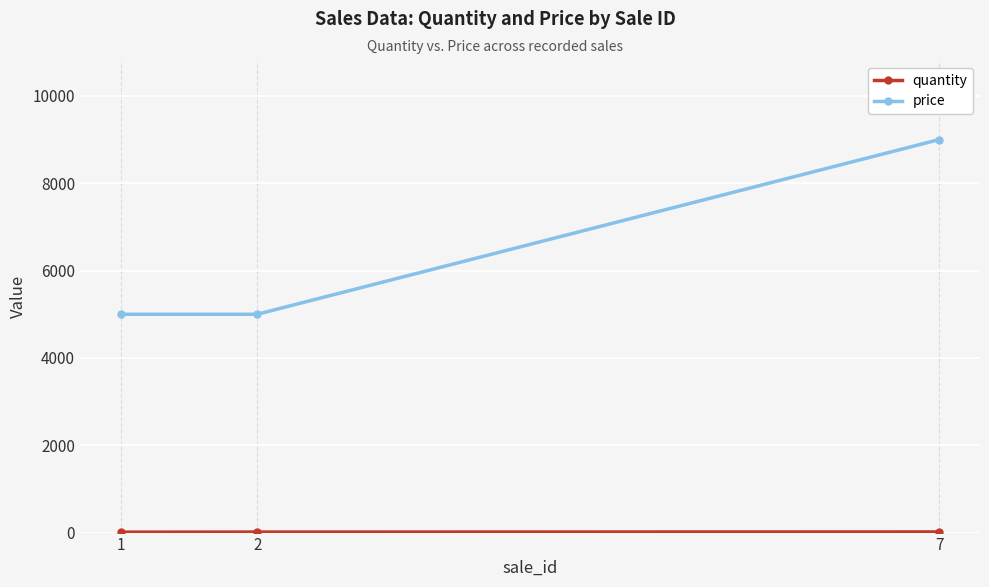

What is the maximum value for price?

9000